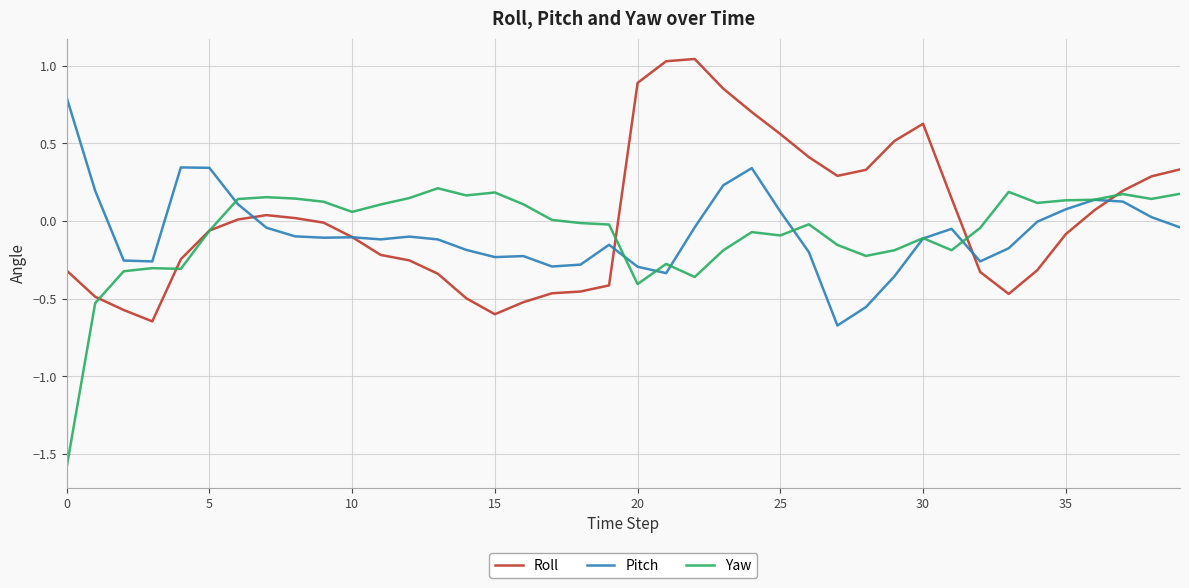

Rank the series by their maximum value, from lowest to highest.

Yaw, Pitch, Roll